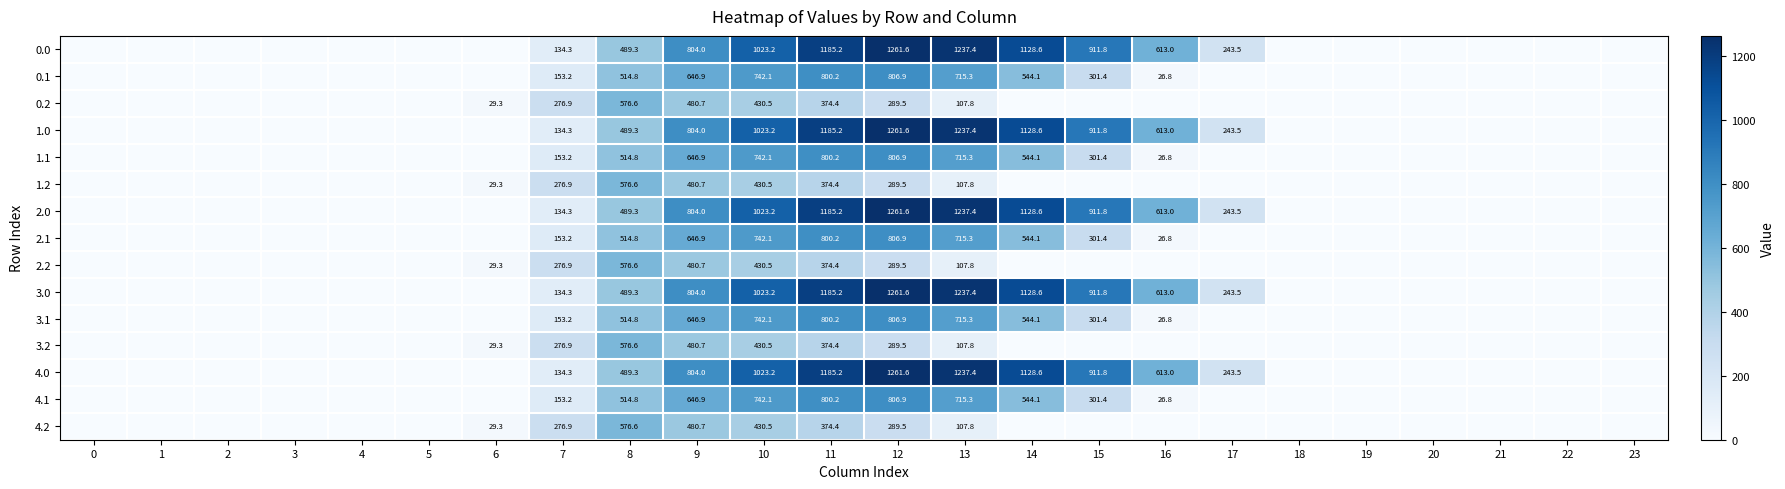

What is the difference between the 2.1 values at 10 and 16?

715.3